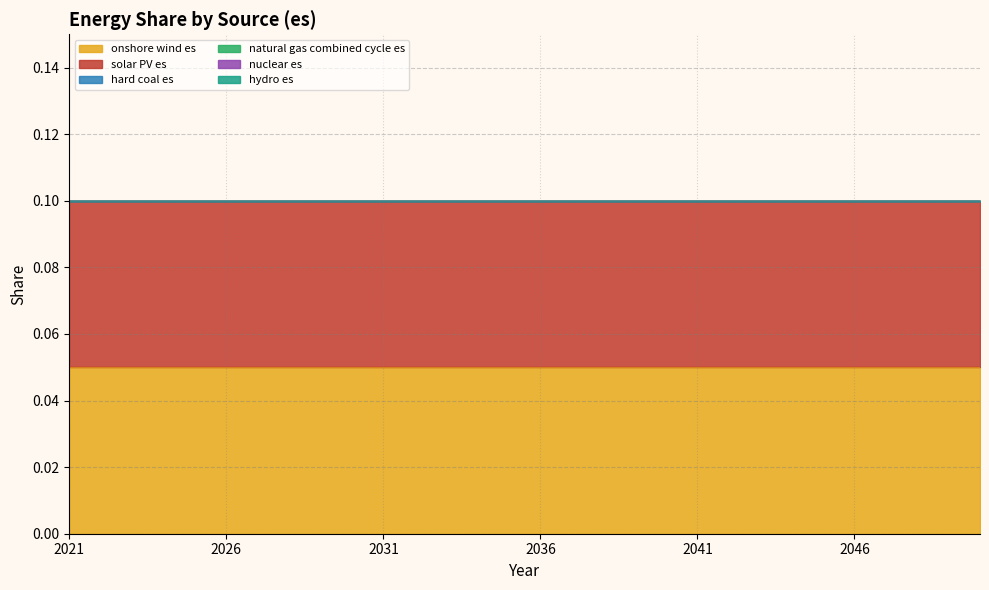

What is the total value across all series at 2024?

0.1